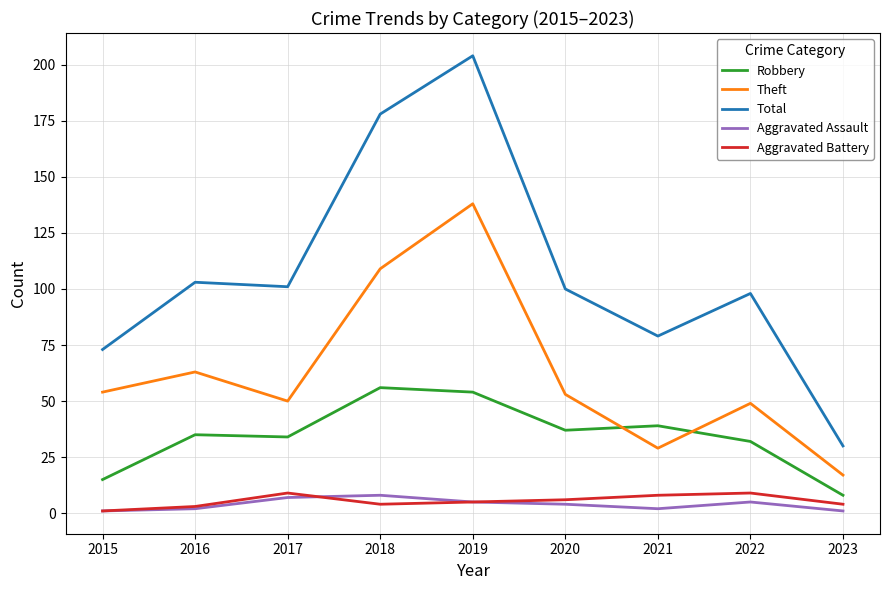

True or false: Aggravated Battery and Total intersect in this chart.

False